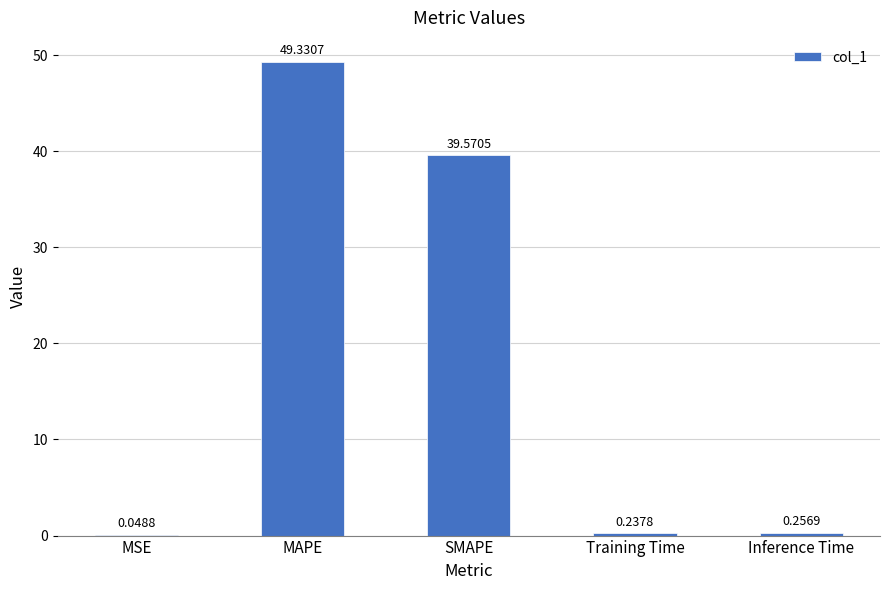

What is the change in value from MAPE to Training Time?

-49.1